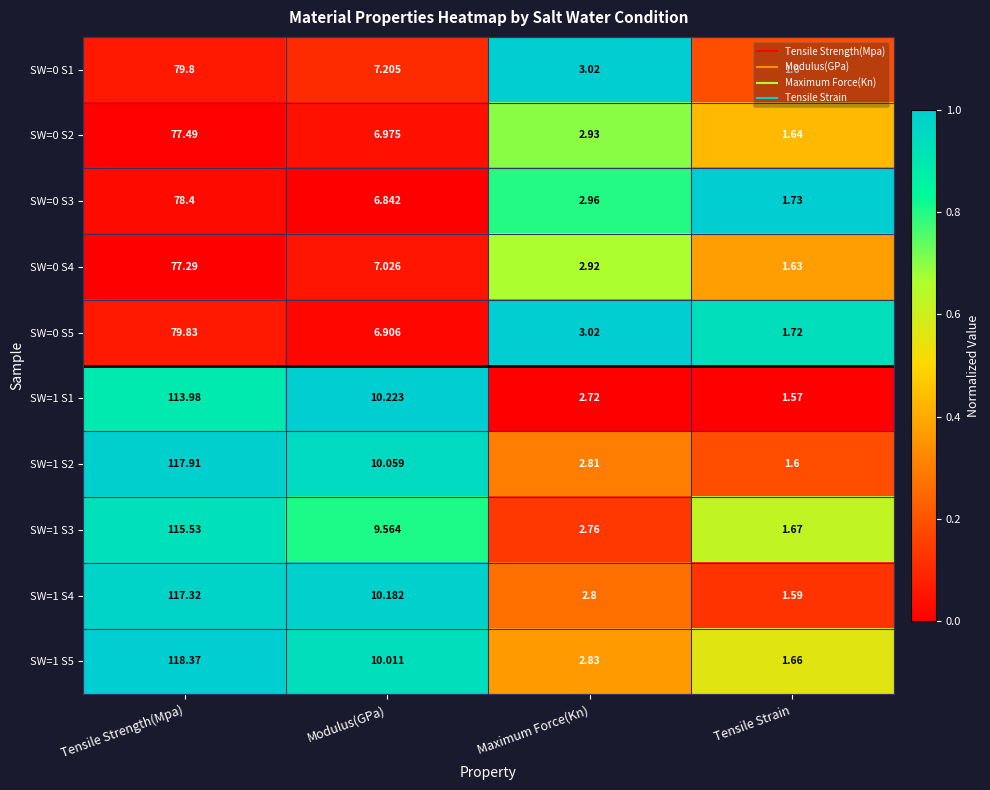

At Modulus(GPa), list the series in order from largest to smallest.

SW=1 S1, SW=1 S4, SW=1 S2, SW=1 S5, SW=1 S3, SW=0 S1, SW=0 S4, SW=0 S2, SW=0 S5, SW=0 S3